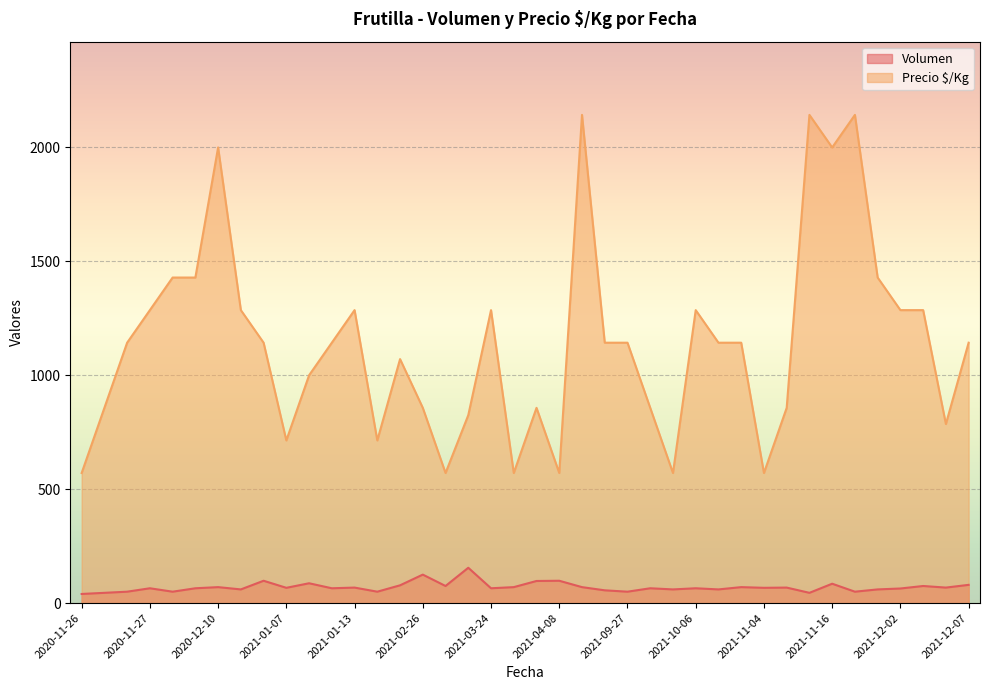

True or false: Precio $/Kg and Volumen intersect in this chart.

False